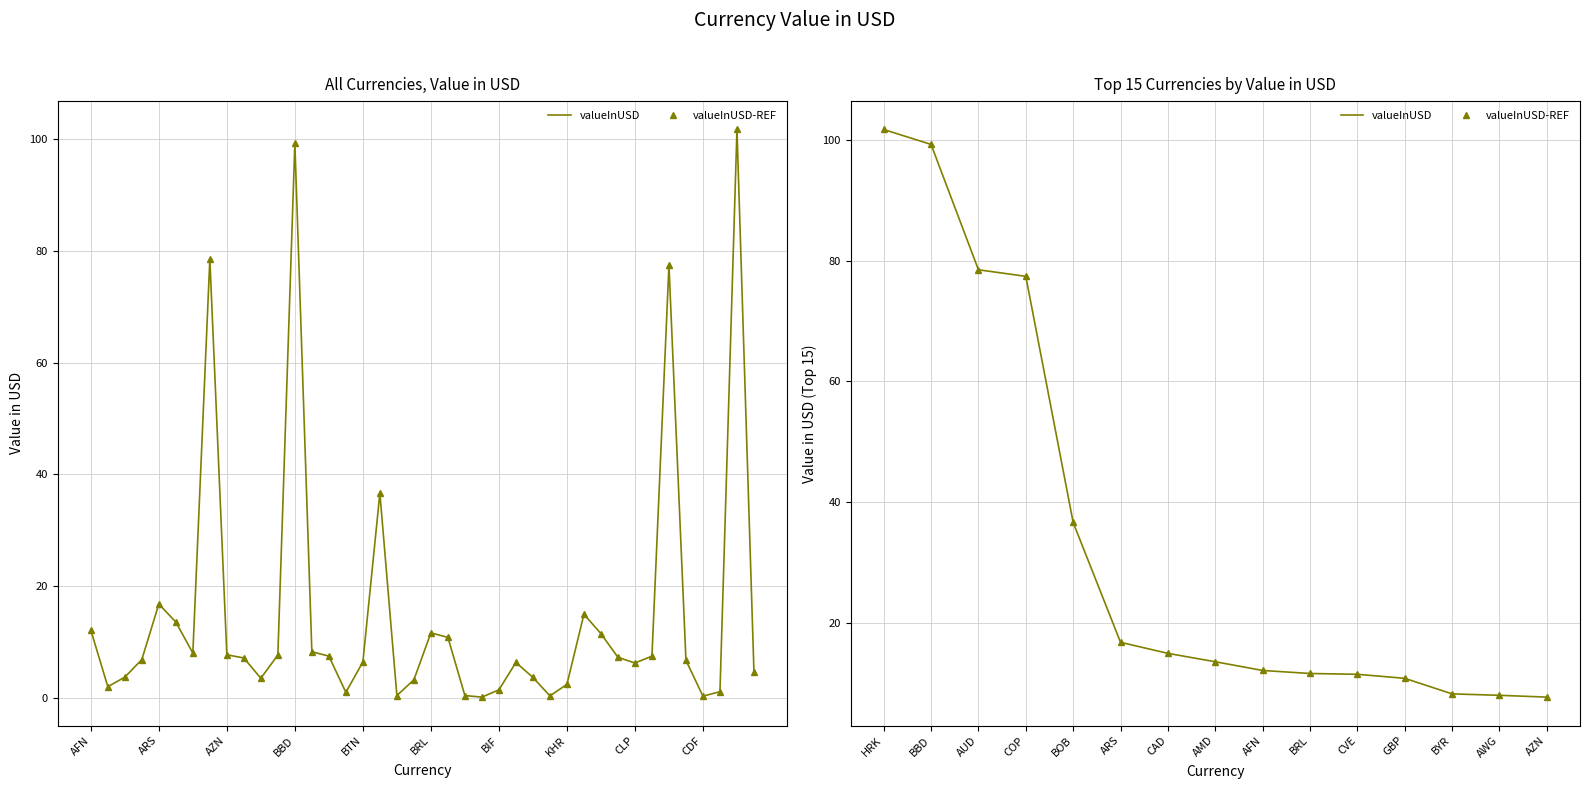

What is the maximum value shown in the chart?

101.8